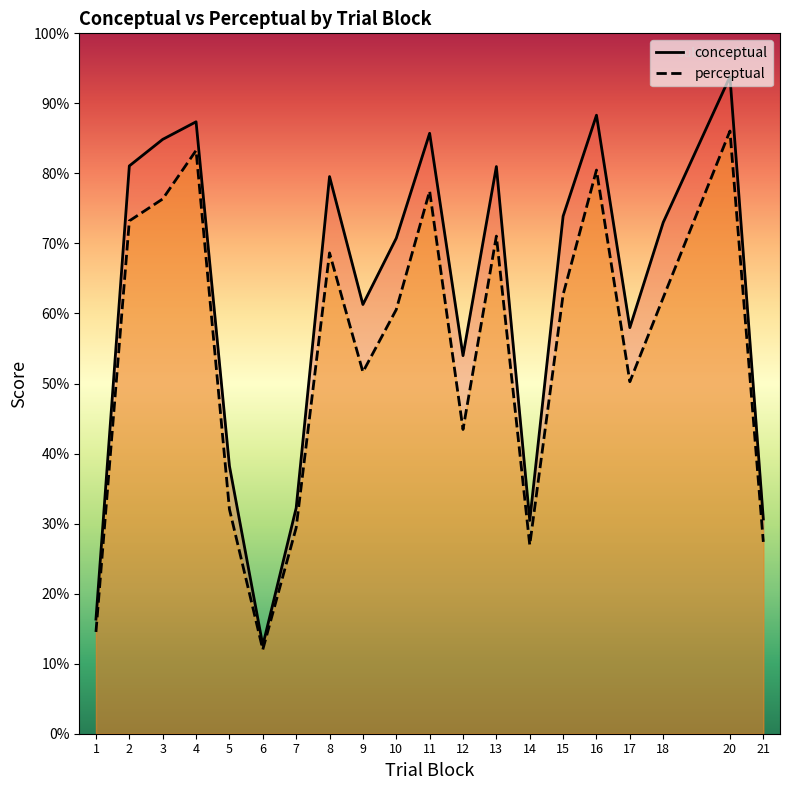

Which series has the widest spread of values?

conceptual